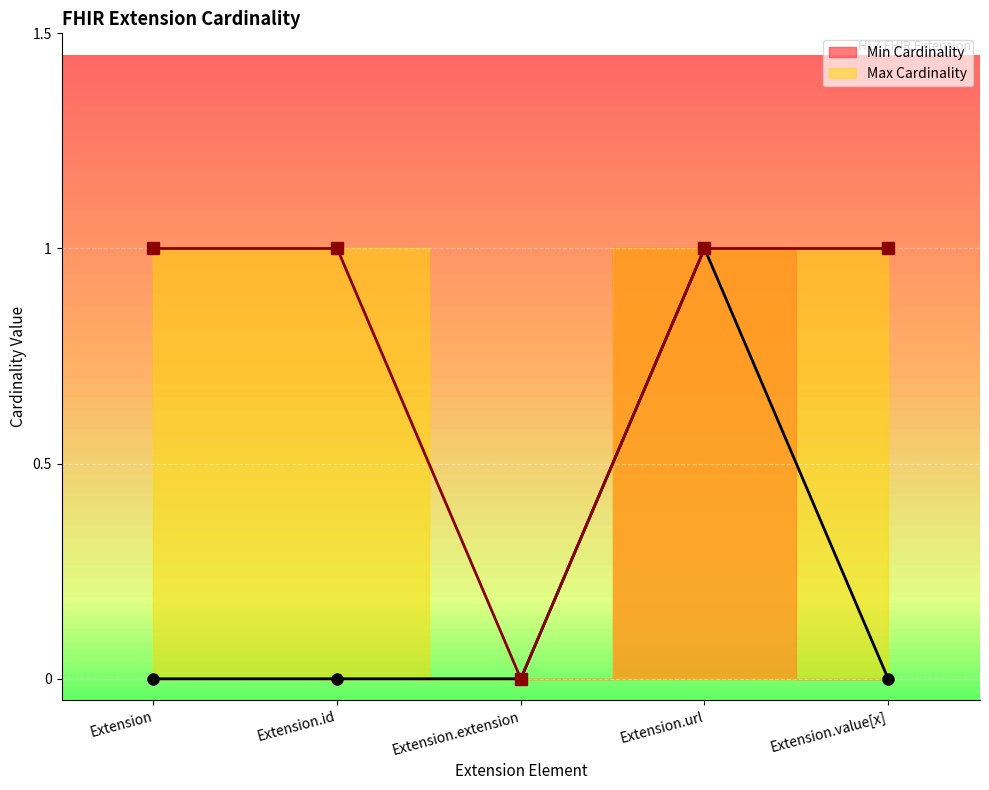

Which series has the largest total across all categories?

Max Cardinality